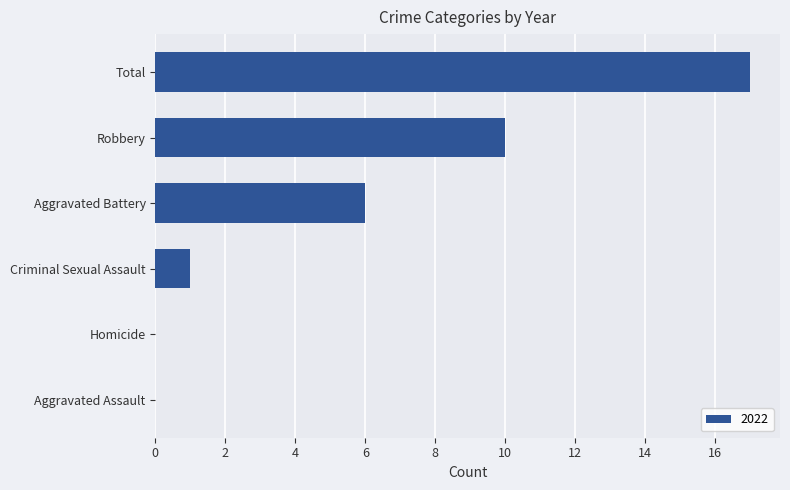

Between Robbery and Homicide, which is larger?

Robbery